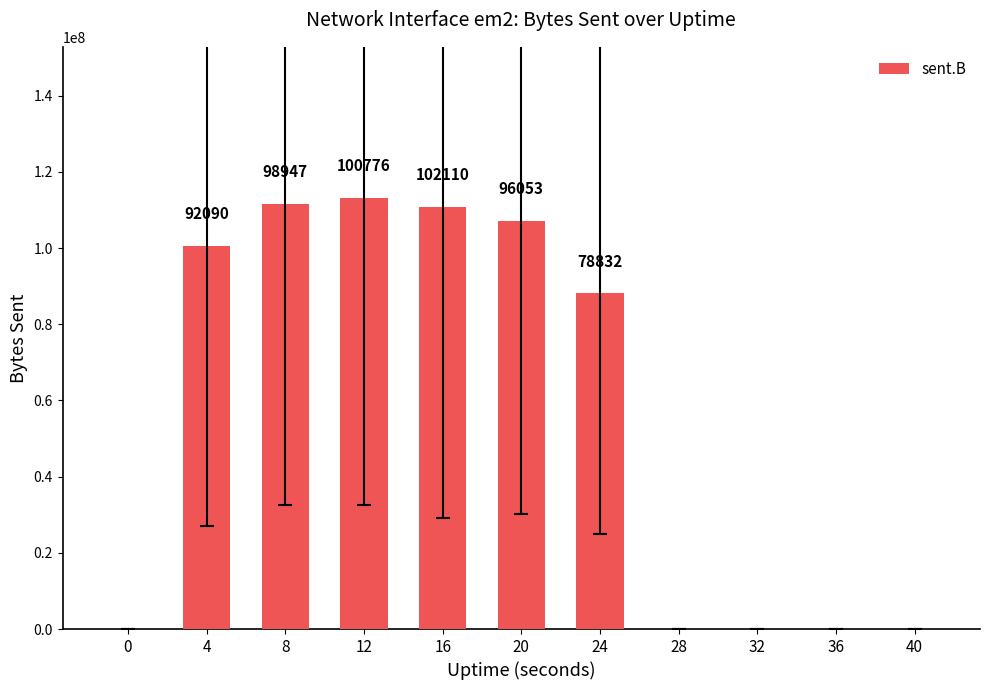

Between 32 and 12, which is larger?

12